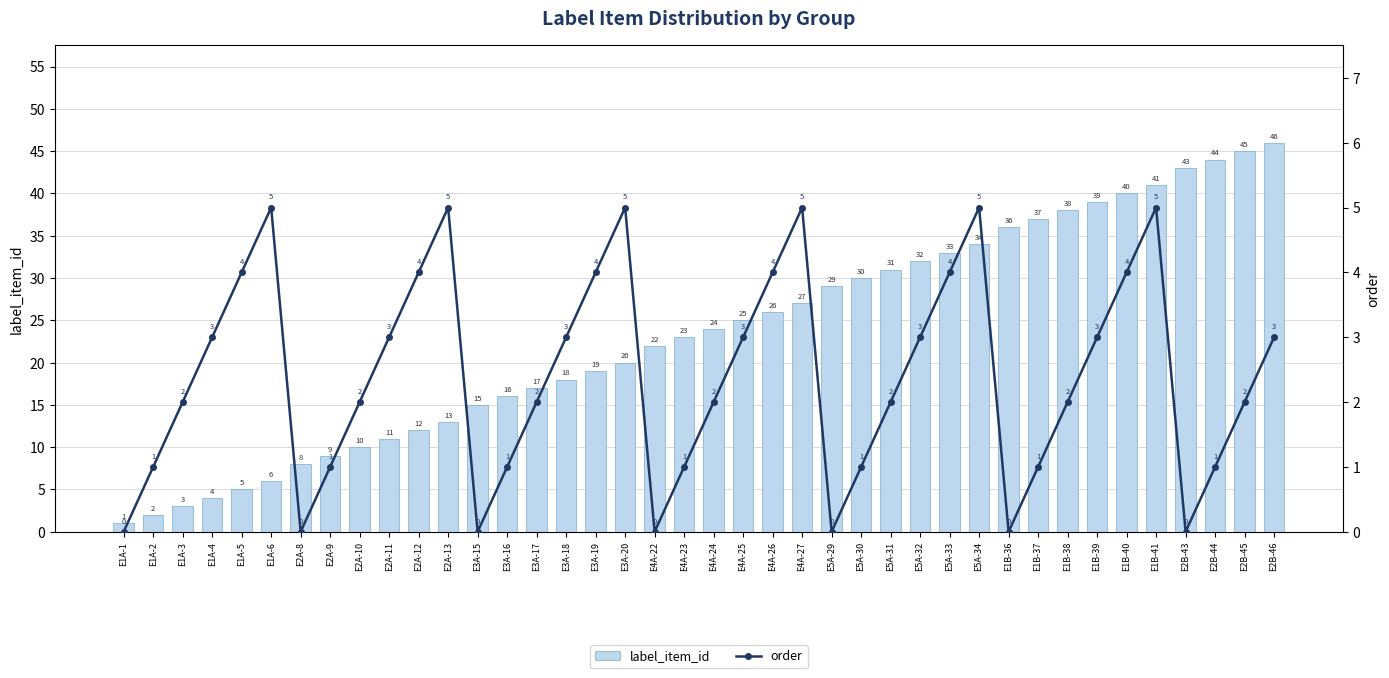

What is the value of the label_item_id bar at the 18th from the left?

20